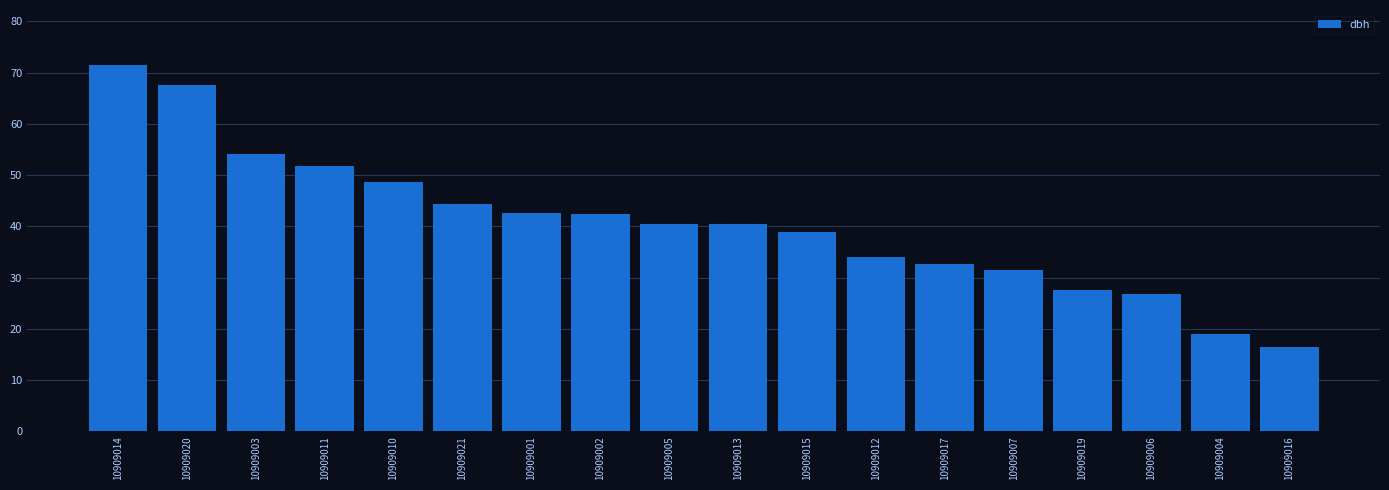

Are the bars horizontal?

No